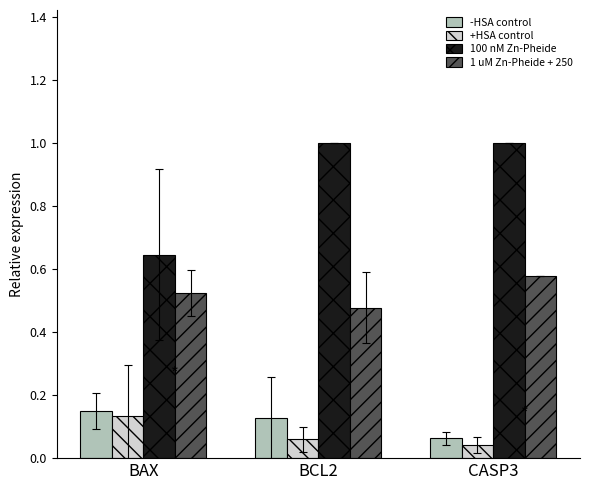

What are all the series names shown in the legend?

-HSA control, +HSA control, 100 nM Zn-Pheide, 1 uM Zn-Pheide + 250